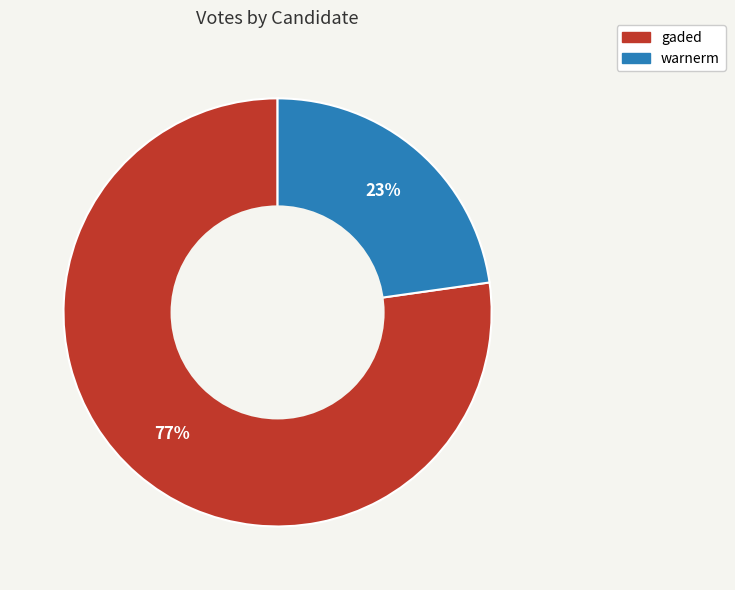

To the nearest percent, what portion does warnerm represent?

23%